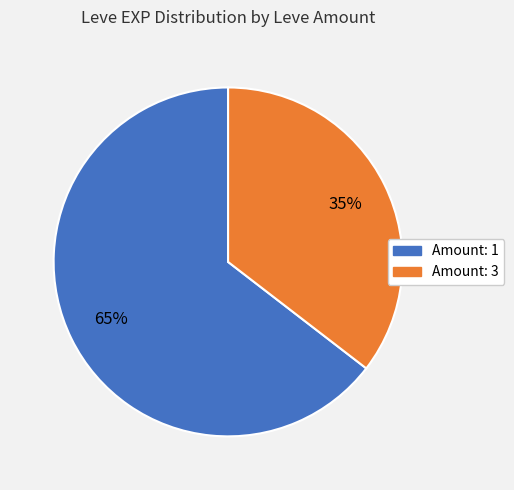

Is there a majority slice in this chart?

Yes